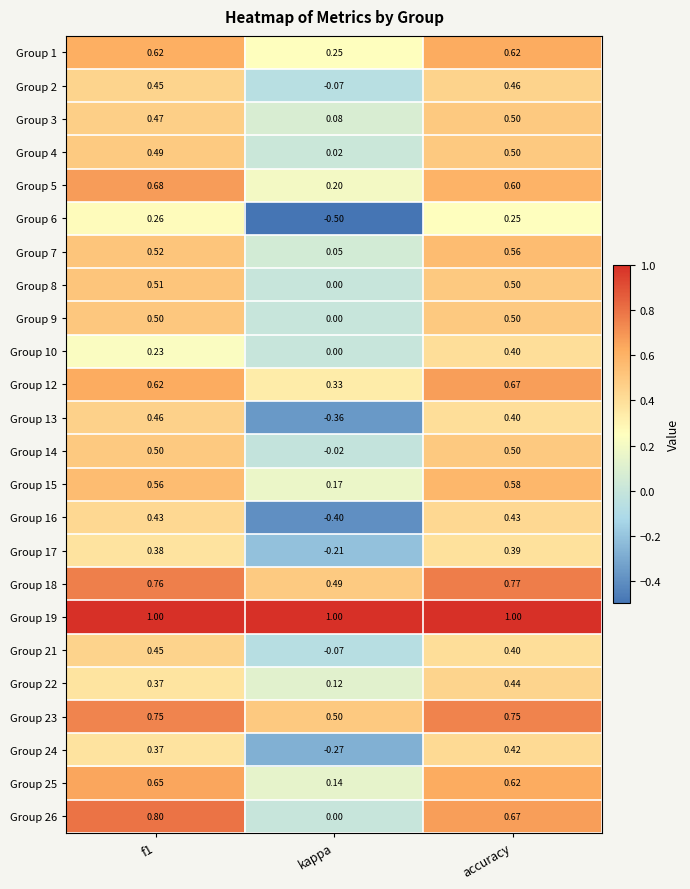

Which series has the largest total across all categories?

Group 19